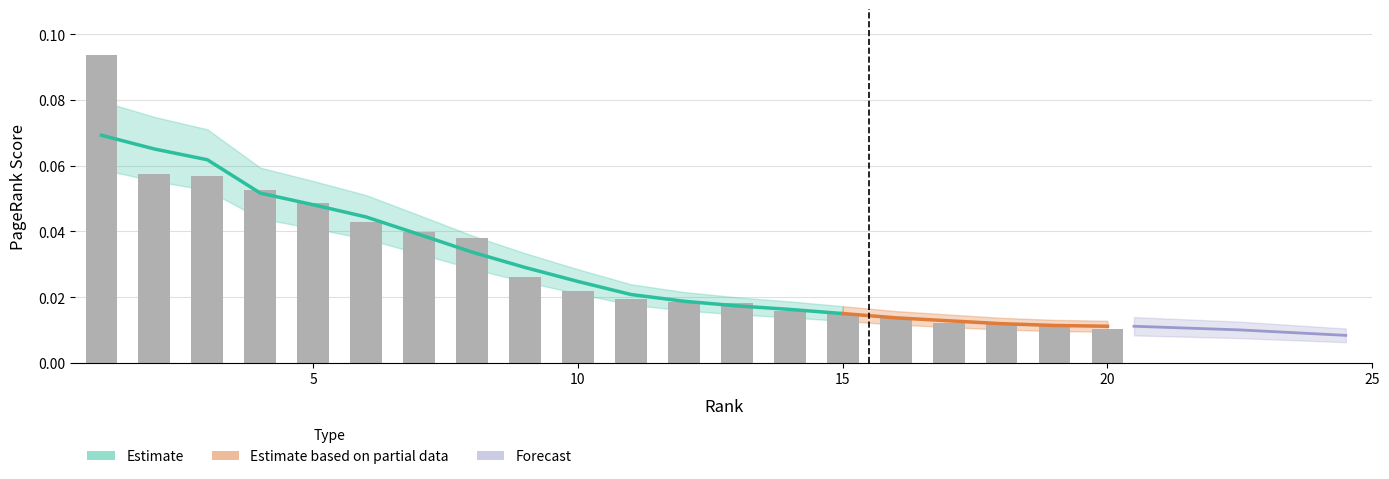

What is the maximum value shown in the chart?

0.1